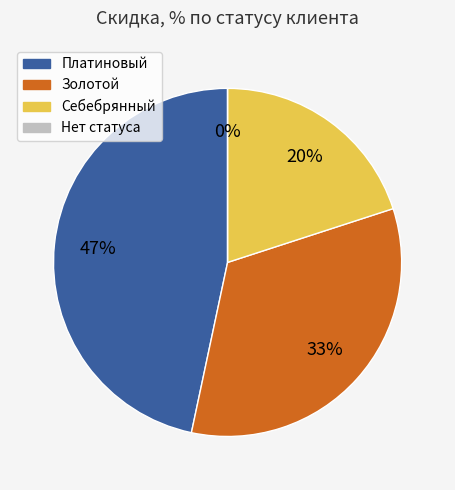

To the nearest percent, what percentage of the pie is Золотой?

33%